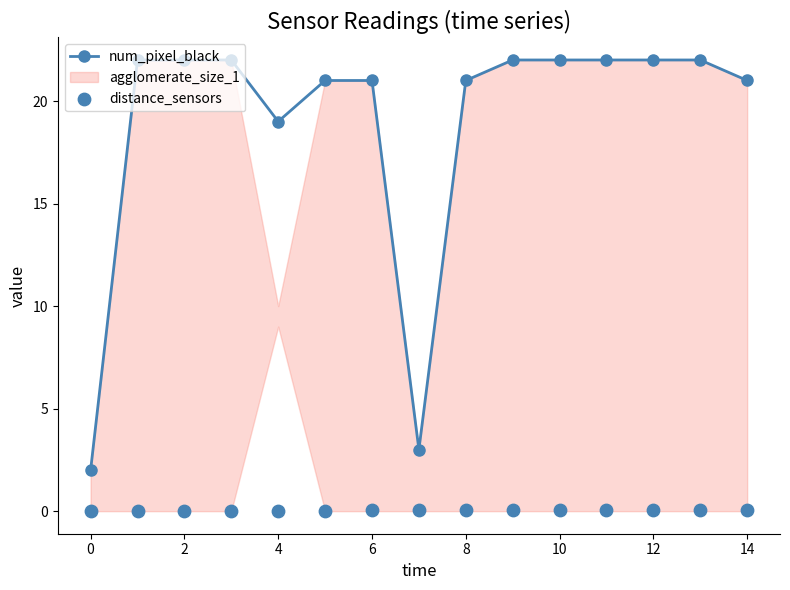

Which series has the widest spread of Y values?

num_pixel_black